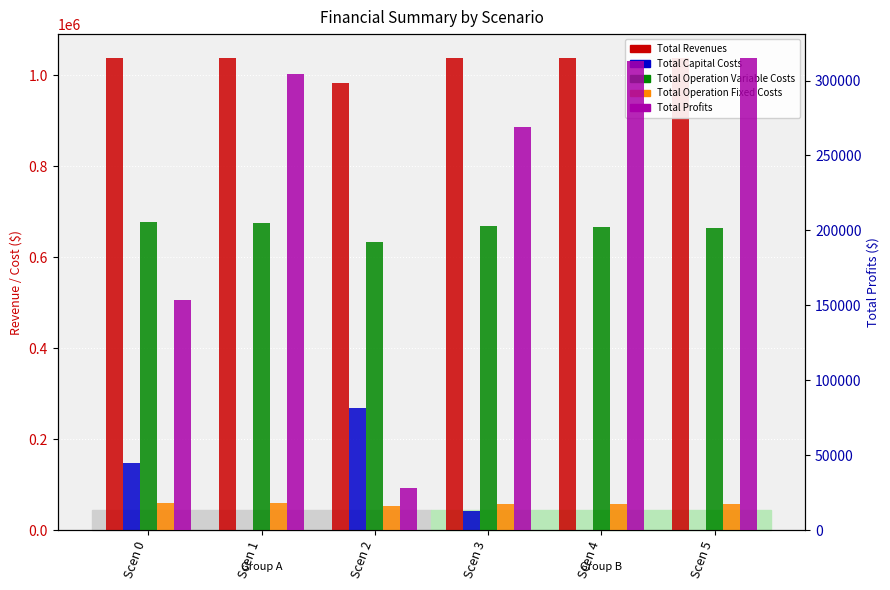

Read the Total Capital Costs value at Scen 2.

268000.0